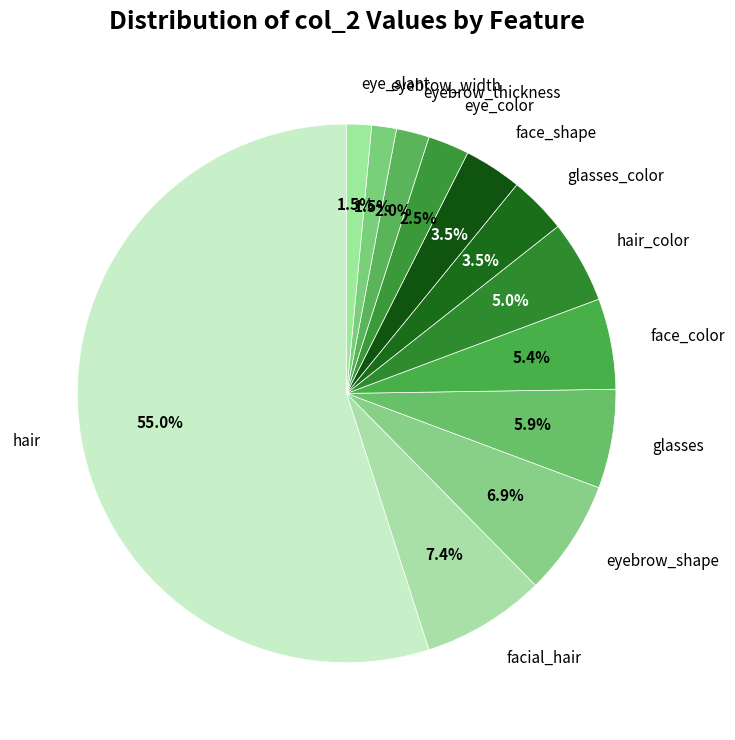

What is the largest slice in the pie chart?

hair